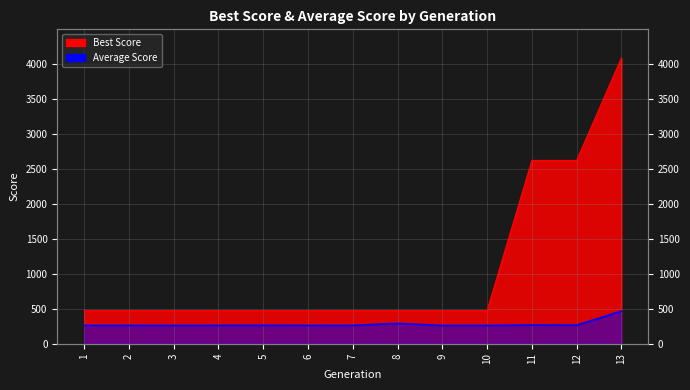

How many distinct data groups are displayed?

2